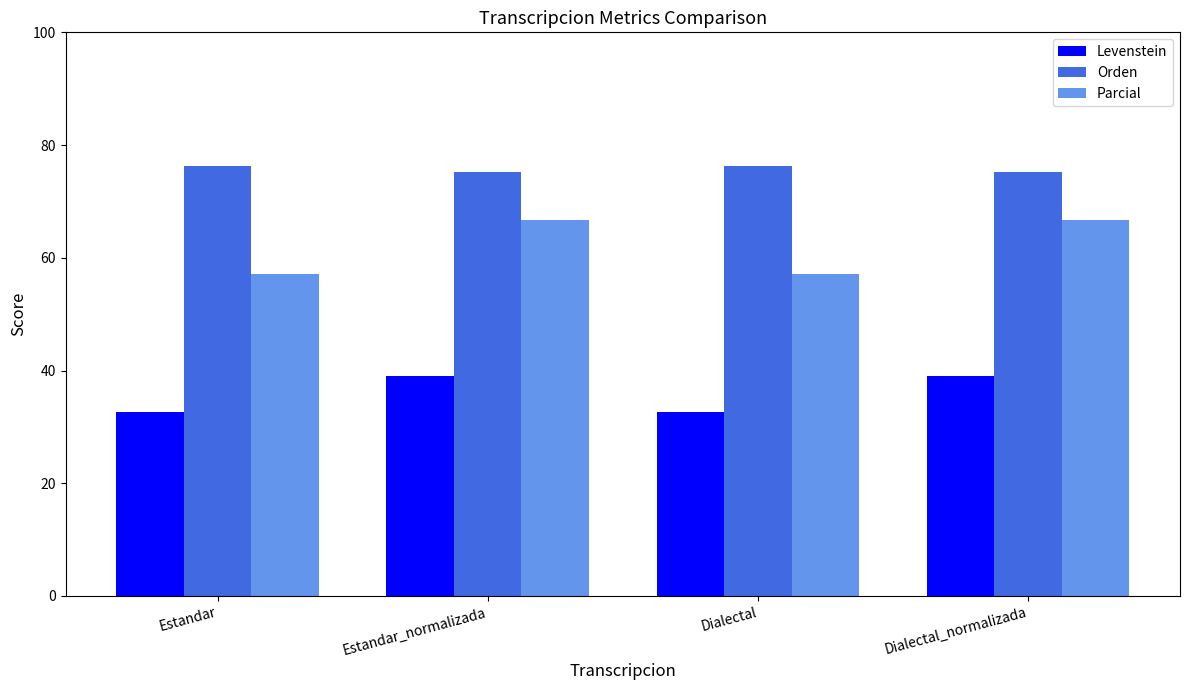

Reading right to left, transcribe all the data shown in this chart.

Levenstein: Dialectal_normalizada=39.0	Dialectal=32.7	Estandar_normalizada=39.0	Estandar=32.7
Orden: Dialectal_normalizada=75.2	Dialectal=76.3	Estandar_normalizada=75.2	Estandar=76.3
Parcial: Dialectal_normalizada=66.7	Dialectal=57.1	Estandar_normalizada=66.7	Estandar=57.1